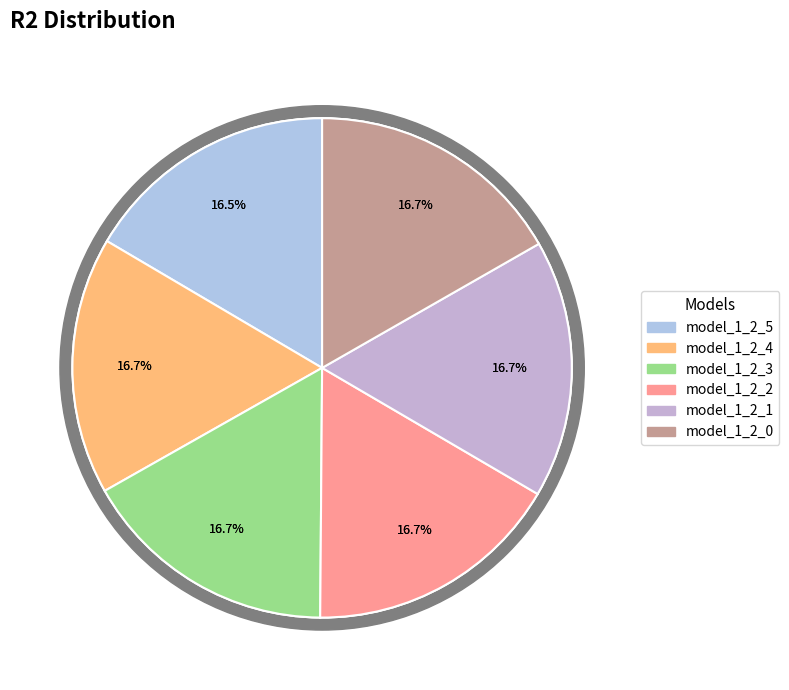

Which has a higher value, model_1_2_2 or model_1_2_0?

model_1_2_0